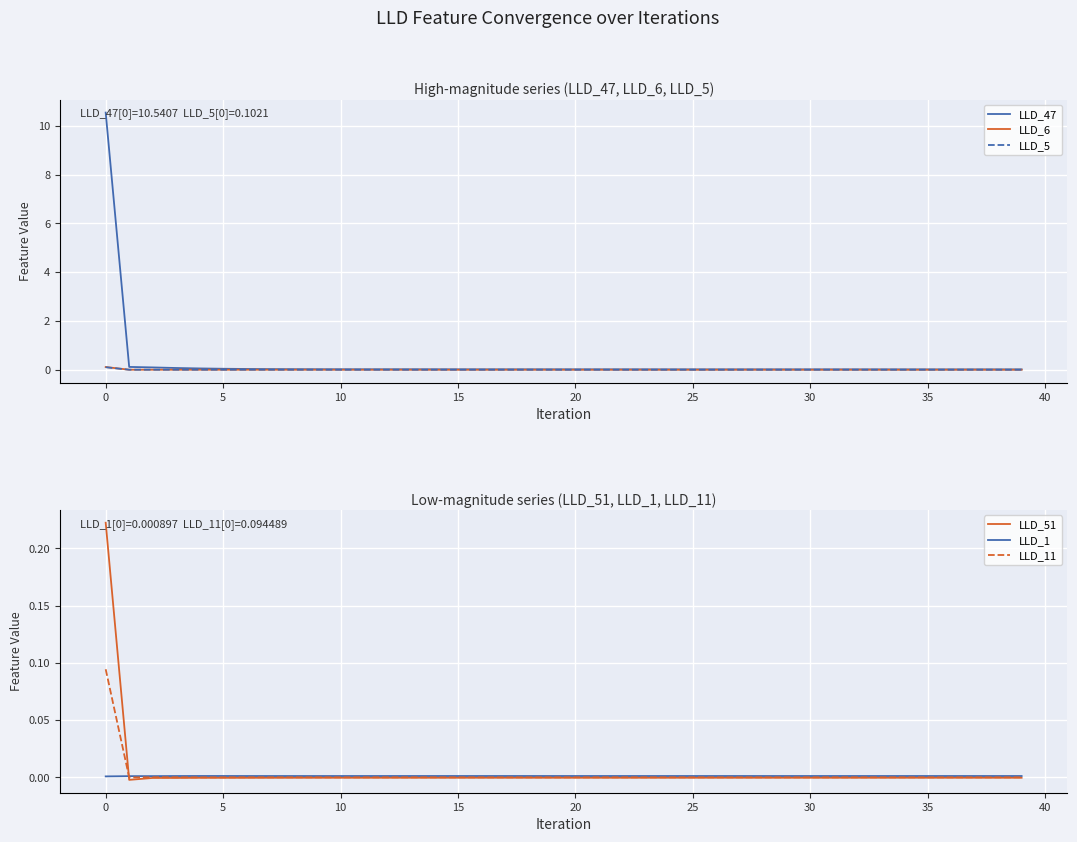

How many data points does each series have?

40